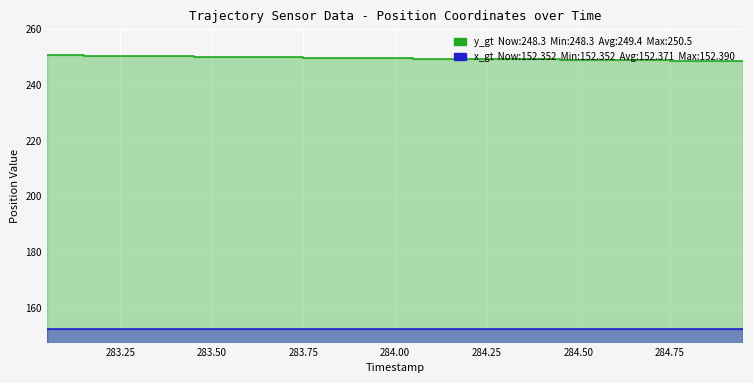

Reading left to right, list all the values displayed in this chart.

y_gt: 283.05=250.5	283.15=250.4	283.25=250.3	283.35=250.1	283.45=250.0	283.55=249.9	283.65=249.8	283.75=249.7	283.85=249.6	283.95=249.4	284.05=249.3	284.15=249.2	284.25=249.1	284.35=249.0	284.45=248.9	284.55=248.8	284.65=248.7	284.75=248.5	284.85=248.4	284.95=248.3
x_gt: 283.05=152.4	283.15=152.4	283.25=152.4	283.35=152.4	283.45=152.4	283.55=152.4	283.65=152.4	283.75=152.4	283.85=152.4	283.95=152.4	284.05=152.4	284.15=152.4	284.25=152.4	284.35=152.4	284.45=152.4	284.55=152.4	284.65=152.4	284.75=152.4	284.85=152.4	284.95=152.4